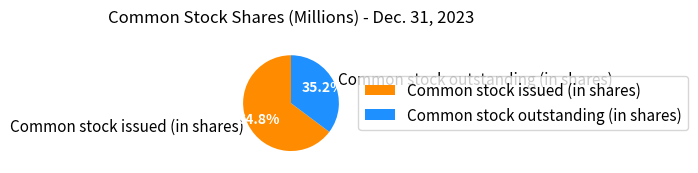

Which has a higher value, Common stock outstanding (in shares) or Common stock issued (in shares)?

Common stock issued (in shares)